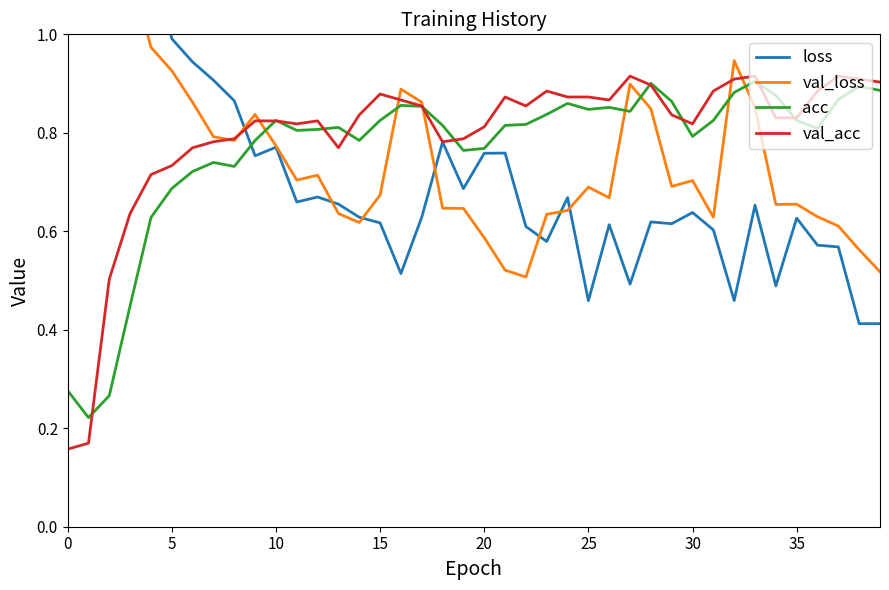

What is the label of the 32nd point from the left?

31